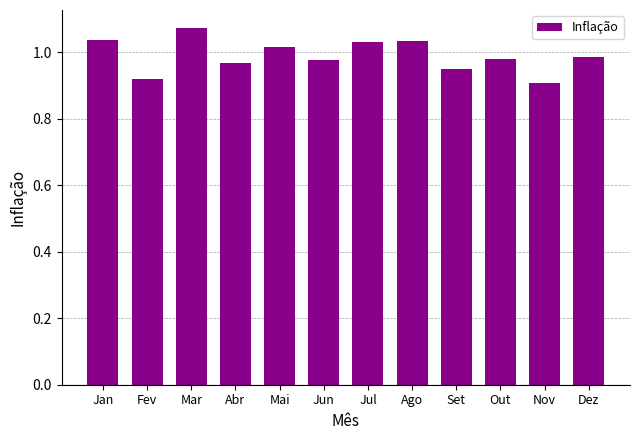

At which category does the chart reach its peak across all series?

Mar